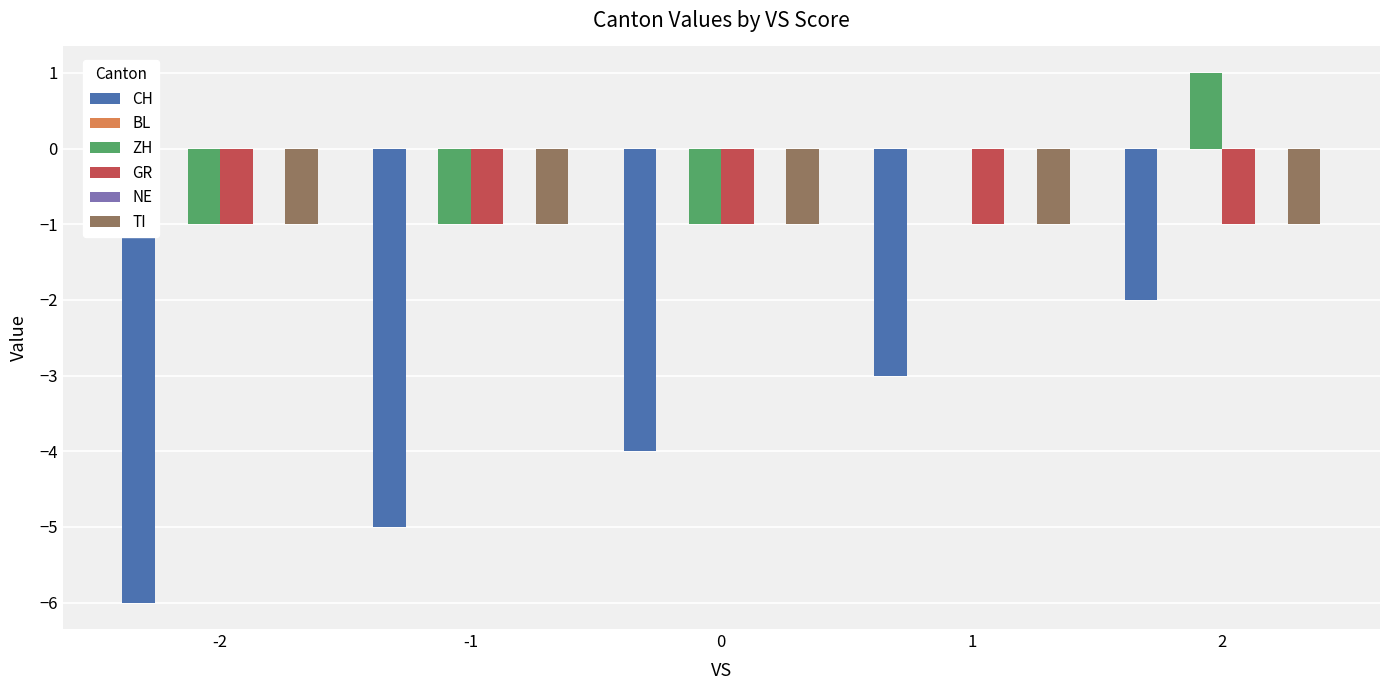

Reading left to right, extract all data points from this chart.

CH: -2=-6	-1=-5	0=-4	1=-3	2=-2
BL: -2=0	-1=0	0=0	1=0	2=0
ZH: -2=-1	-1=-1	0=-1	1=0	2=1
GR: -2=-1	-1=-1	0=-1	1=-1	2=-1
NE: -2=0	-1=0	0=0	1=0	2=0
TI: -2=-1	-1=-1	0=-1	1=-1	2=-1